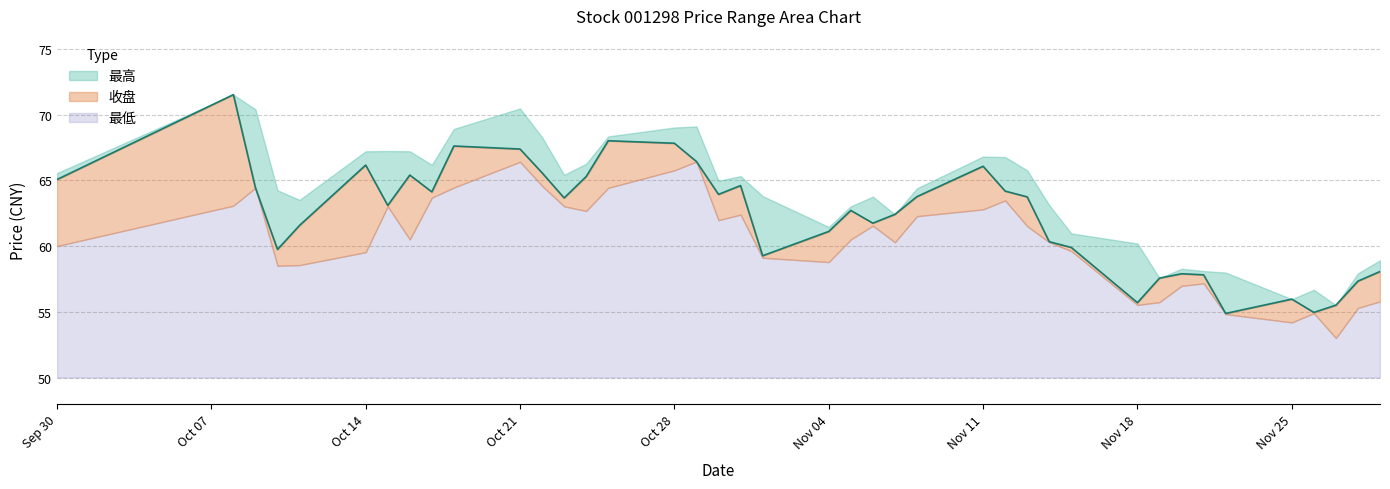

True or false: 最高 and 最低 cross at least once.

False